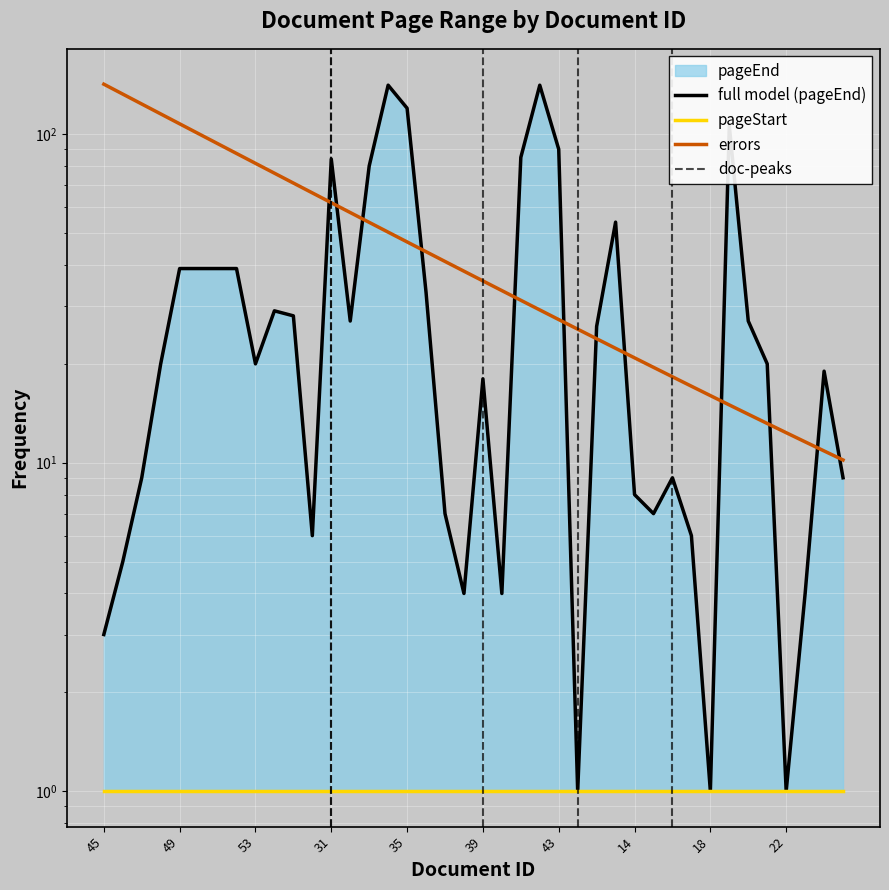

Is it true that the value at 51 is 55?

False